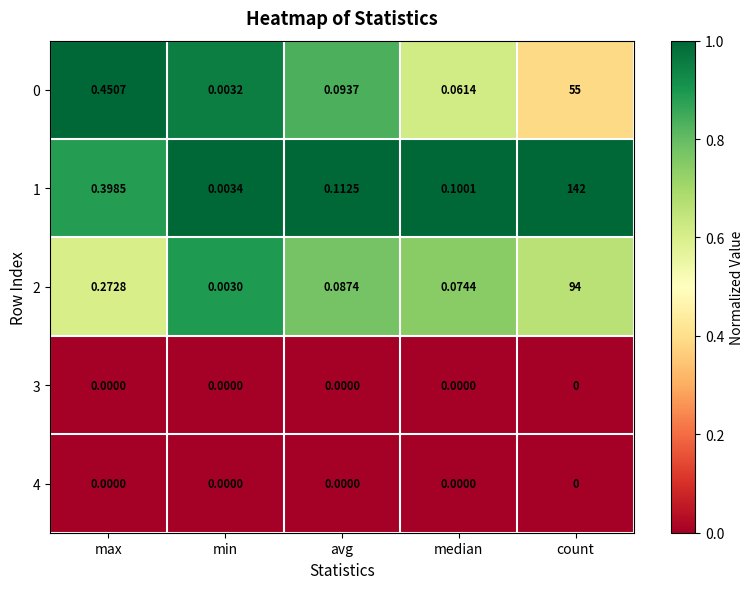

List the labels in order of 1 value, smallest first.

min, median, avg, max, count